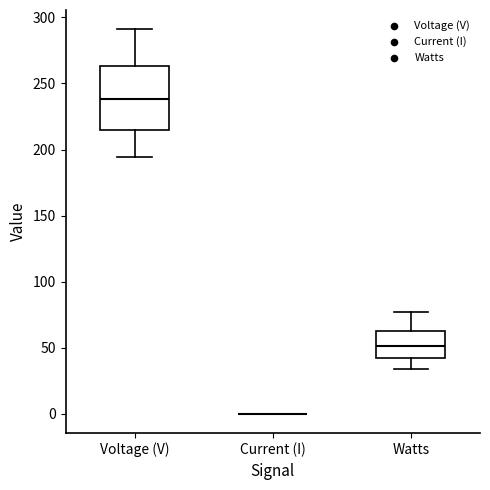

Comparing the boxes themselves (not the whiskers), which one is the tallest?

Voltage (V)